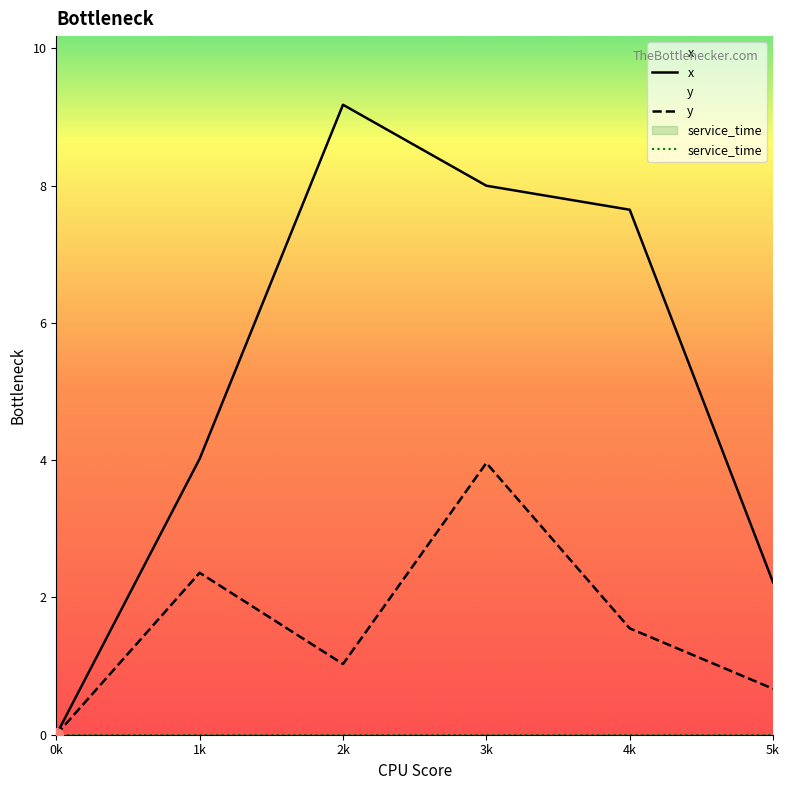

Rank the series by their maximum value, from highest to lowest.

x, y, service_time